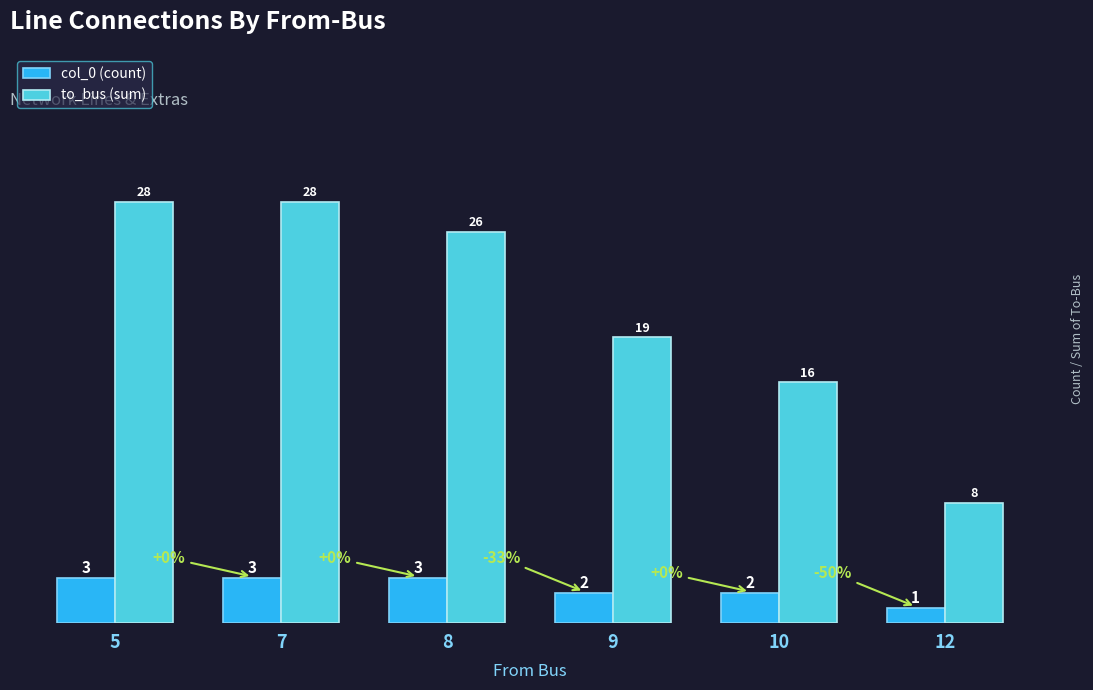

Is the value of to_bus (sum) at 8 greater than the value of col_0 (count) at 5?

Yes